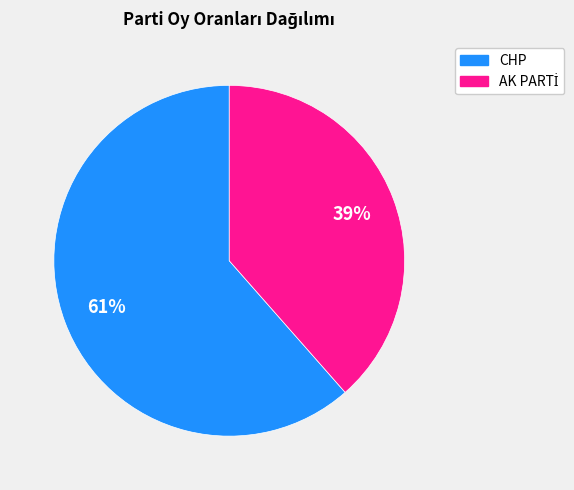

To the nearest percent, what percentage of the pie is CHP?

61%